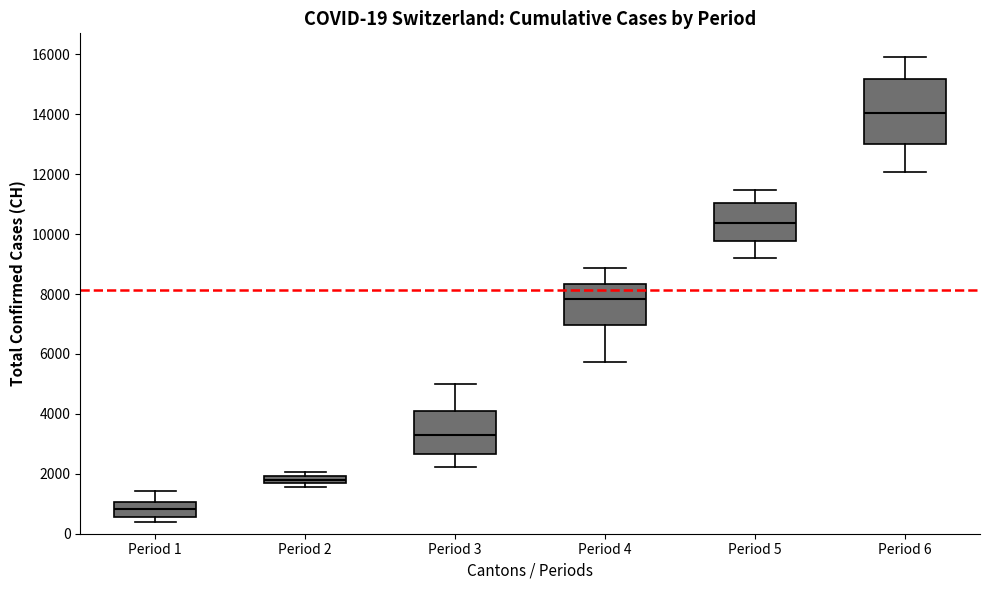

Which box has the highest median line?

Period 6